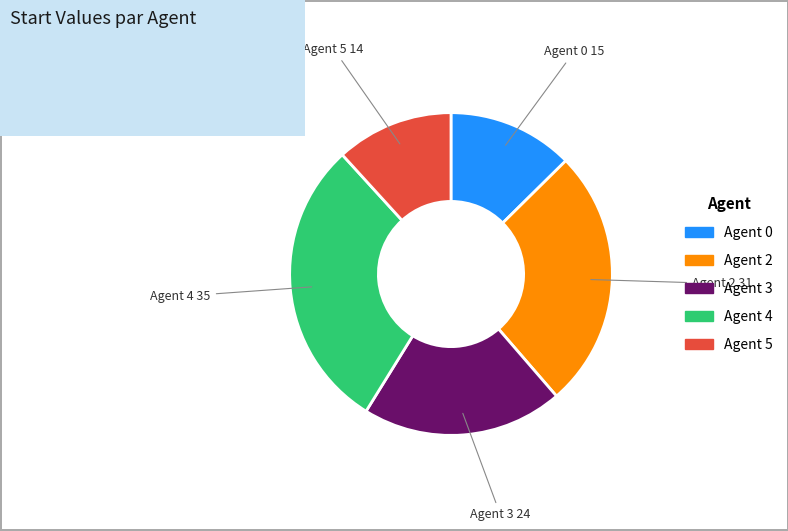

Combined, do Agent 4 and Agent 0 account for over 50%?

No